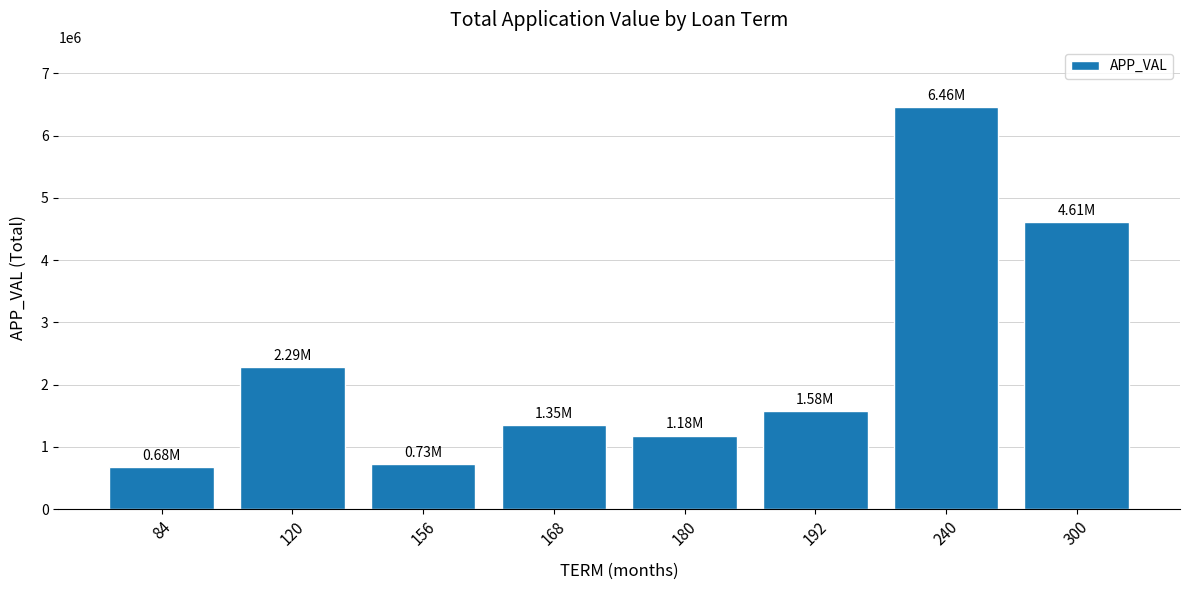

What is the difference between the maximum and second lowest values?

5723037